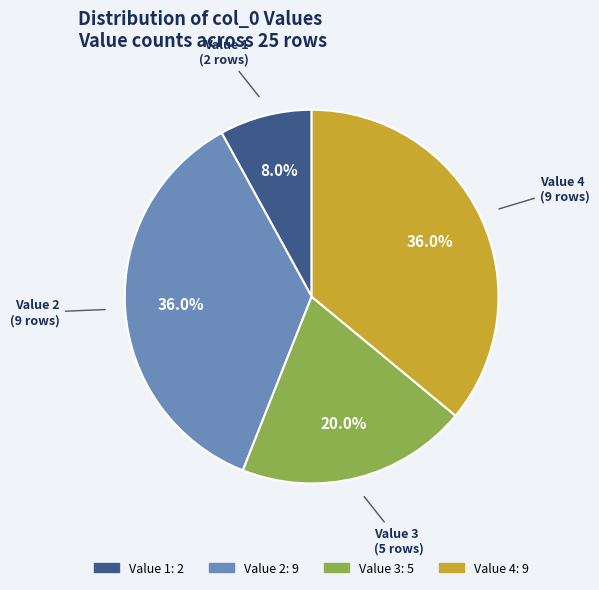

Is there any slice that represents more than half of the pie?

No